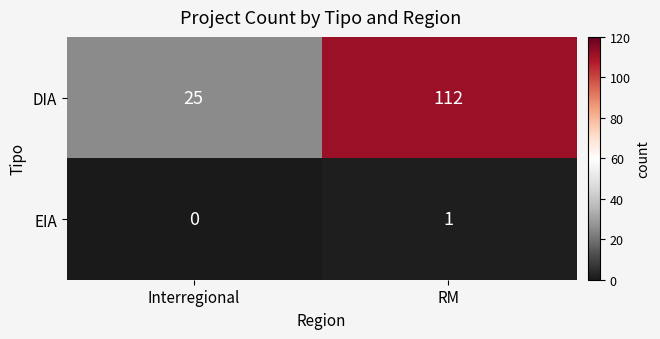

The value of DIA at RM is 112. True or false?

True